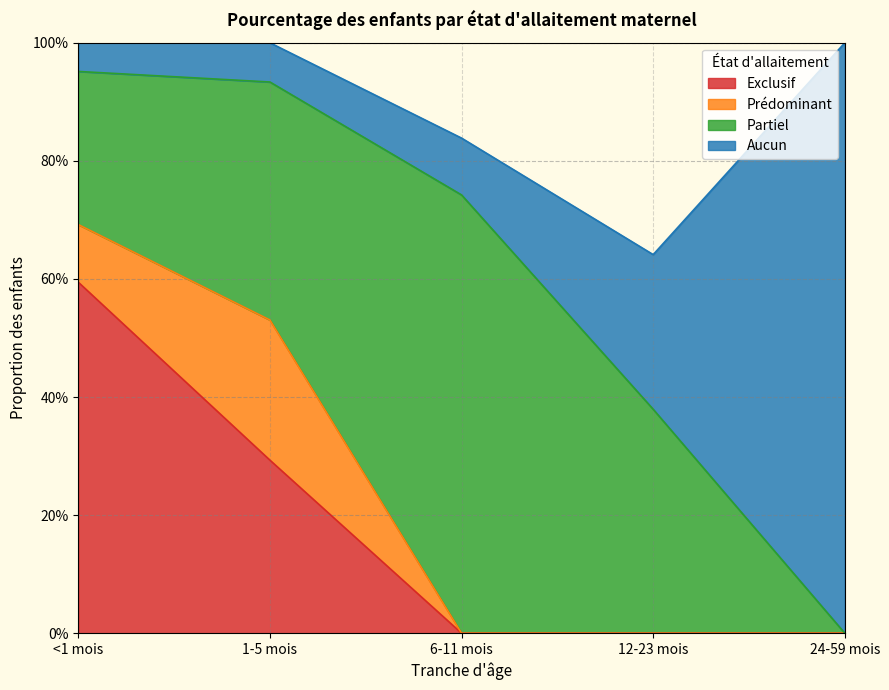

What are all the series names shown in the legend?

Exclusif, Prédominant, Partiel, Aucun